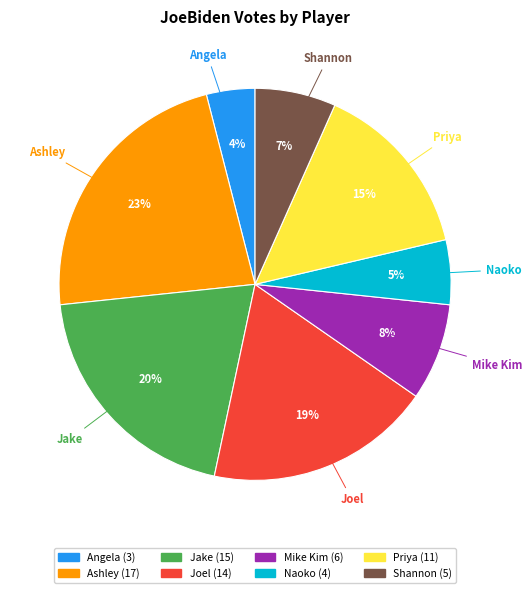

Do Shannon and Priya together represent more than half of the pie?

No